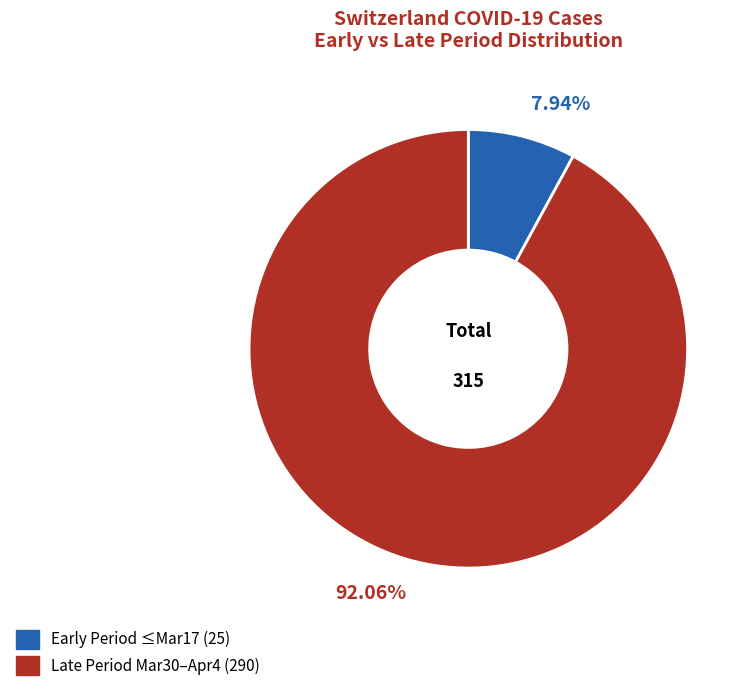

Does any single category account for the majority?

Yes